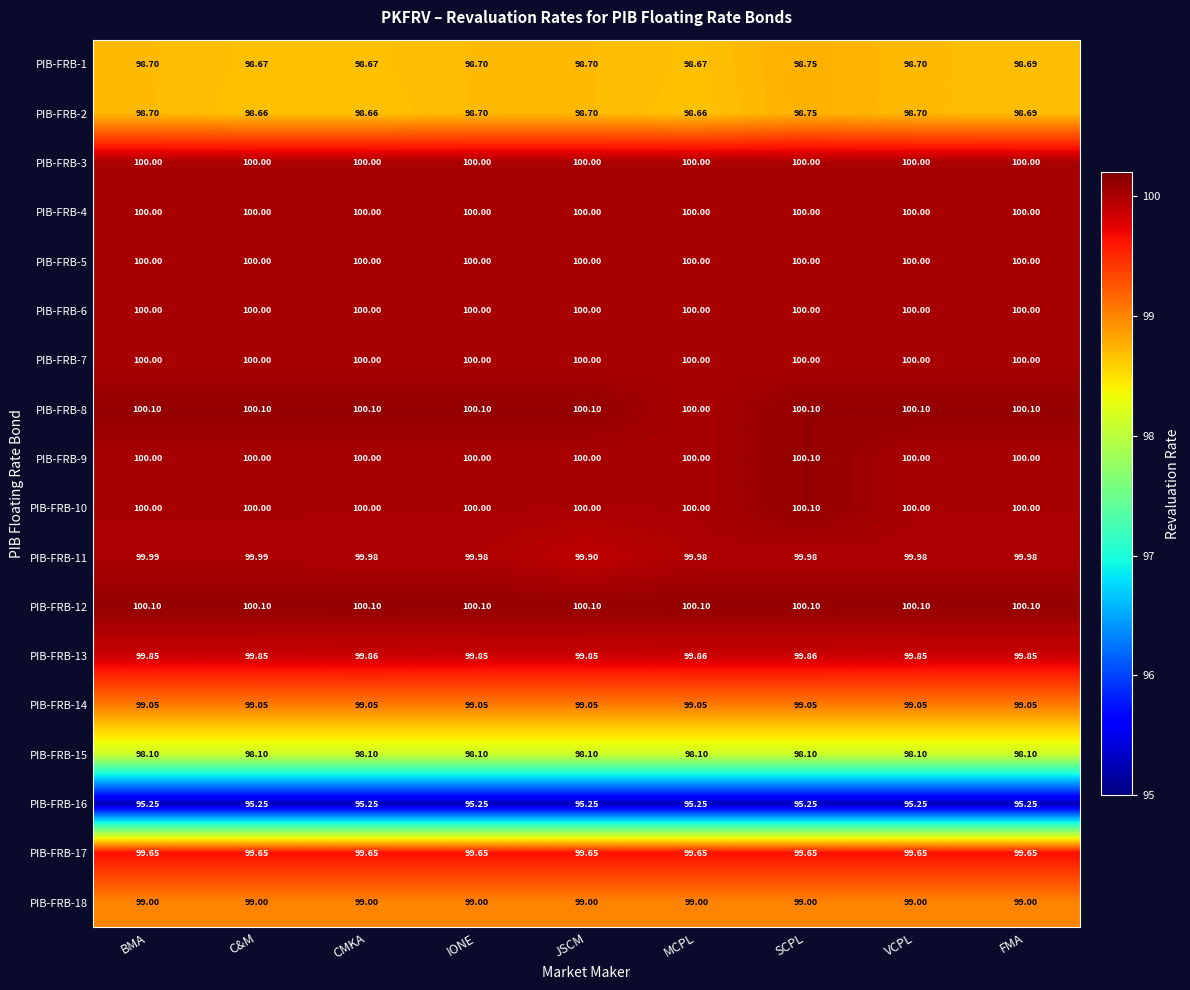

Which series has the largest total across all categories?

PIB-FRB-12